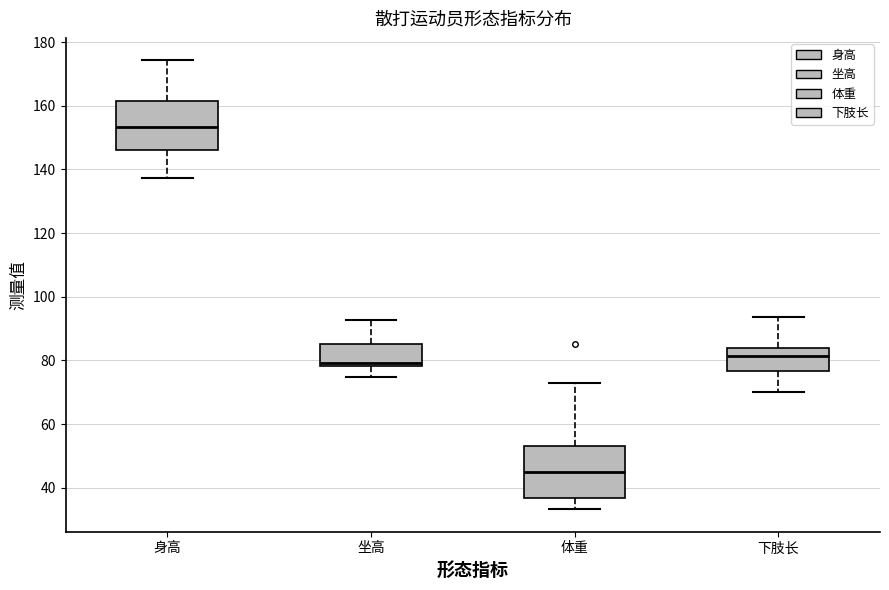

Reading left to right, read every box against the y-axis: the position of its median line, the range the box covers, and the ends of its whiskers. The values are not printed on the chart, so give them approximately, as read against the axis.

身高: median 154, box 146 to 162, whiskers 138 to 174
坐高: median 80, box 78 to 86, whiskers 74 to 92
体重: median 44, box 36 to 54, whiskers 34 to 74
下肢长: median 82, box 76 to 84, whiskers 70 to 94